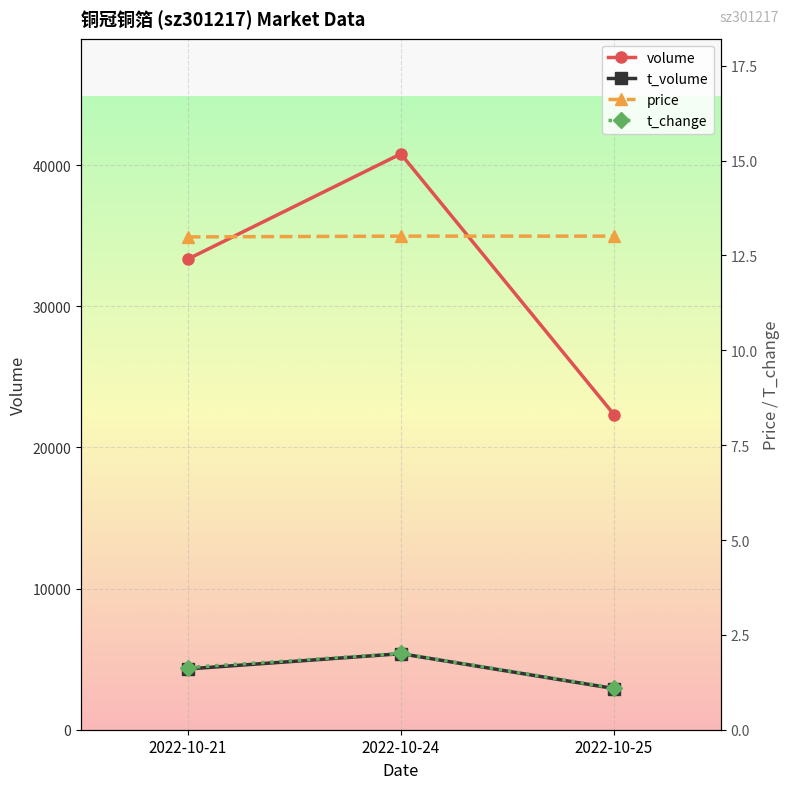

Rank the series at 2022-10-21 from lowest to highest value.

t_change, price, t_volume, volume